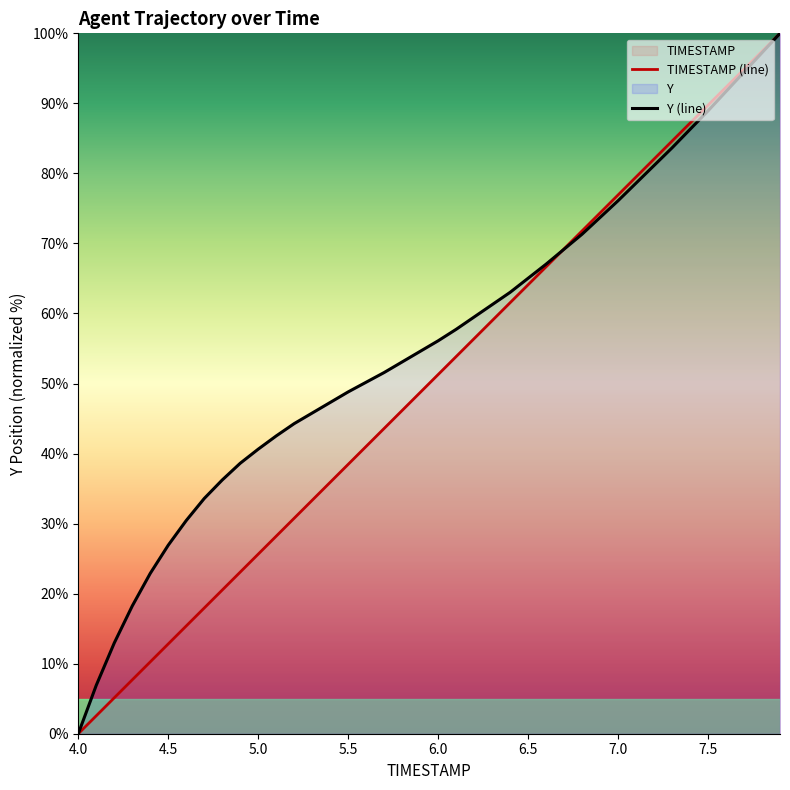

At how many categories does at least one series exceed 56?

20